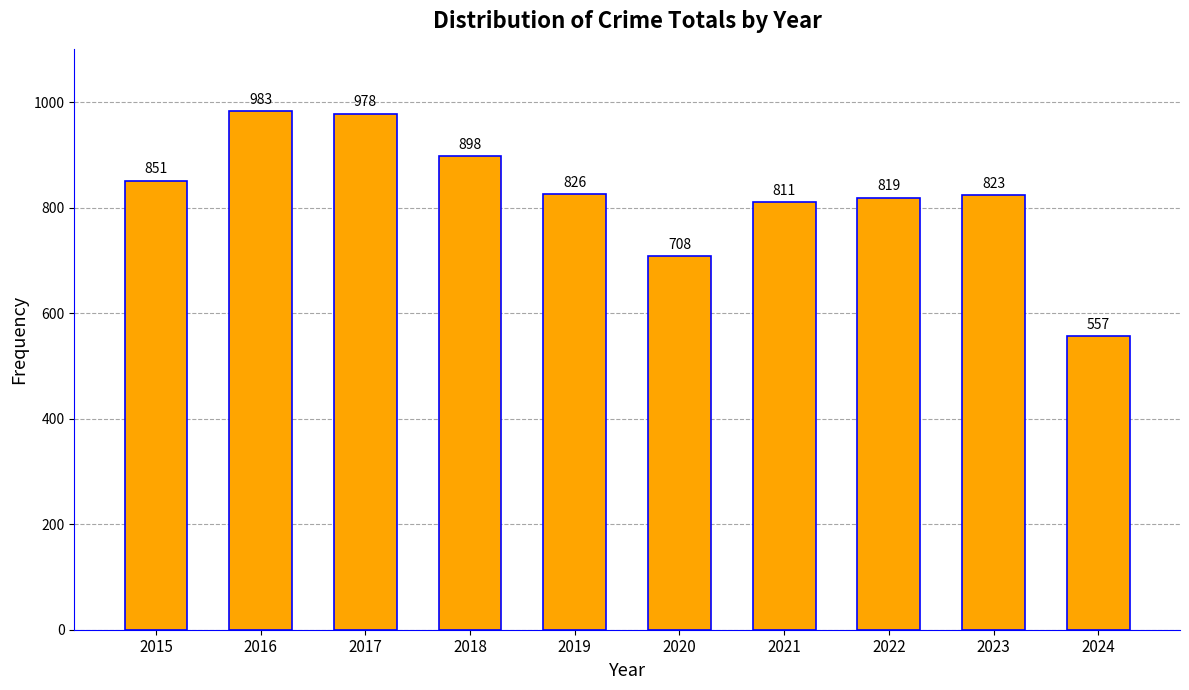

List the labels in order of value, largest first.

2016, 2017, 2018, 2015, 2019, 2023, 2022, 2021, 2020, 2024